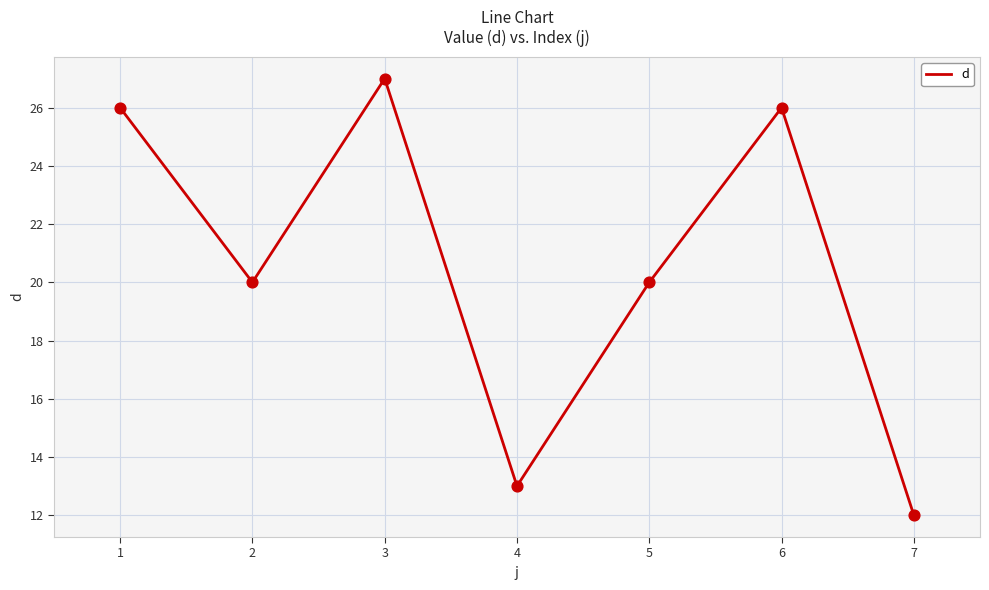

Which has a higher value, 4 or 2?

2